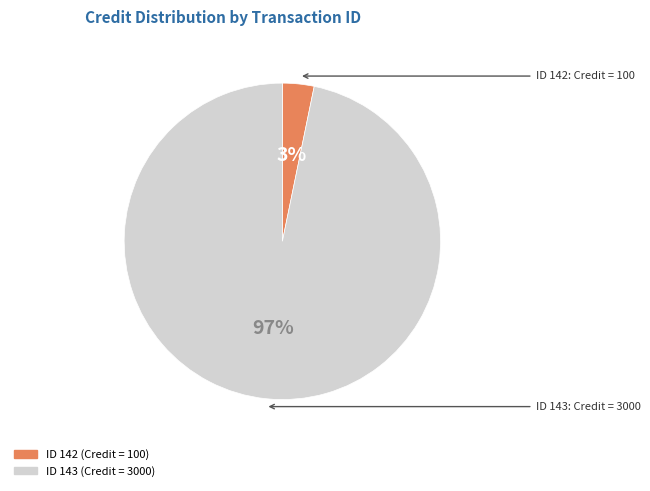

To the nearest percent, what is the difference between the largest and smallest slice percentages?

94%